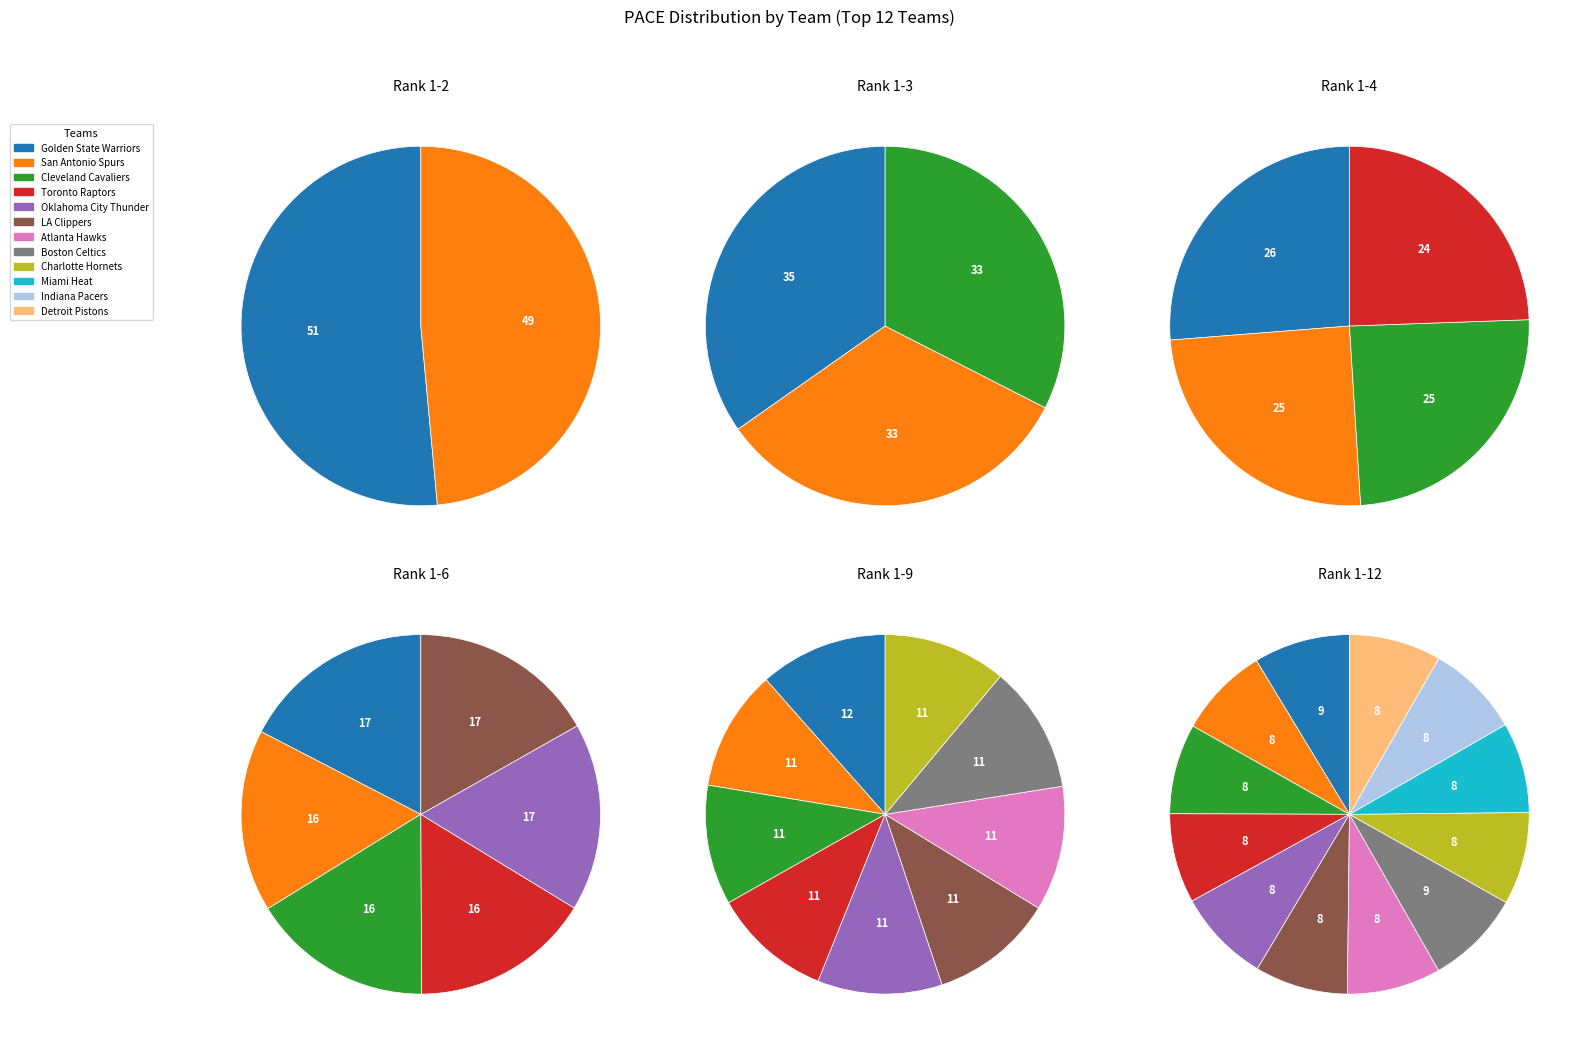

Approximately how many times larger is the value at San Antonio Spurs compared to Toronto Raptors?

1.0